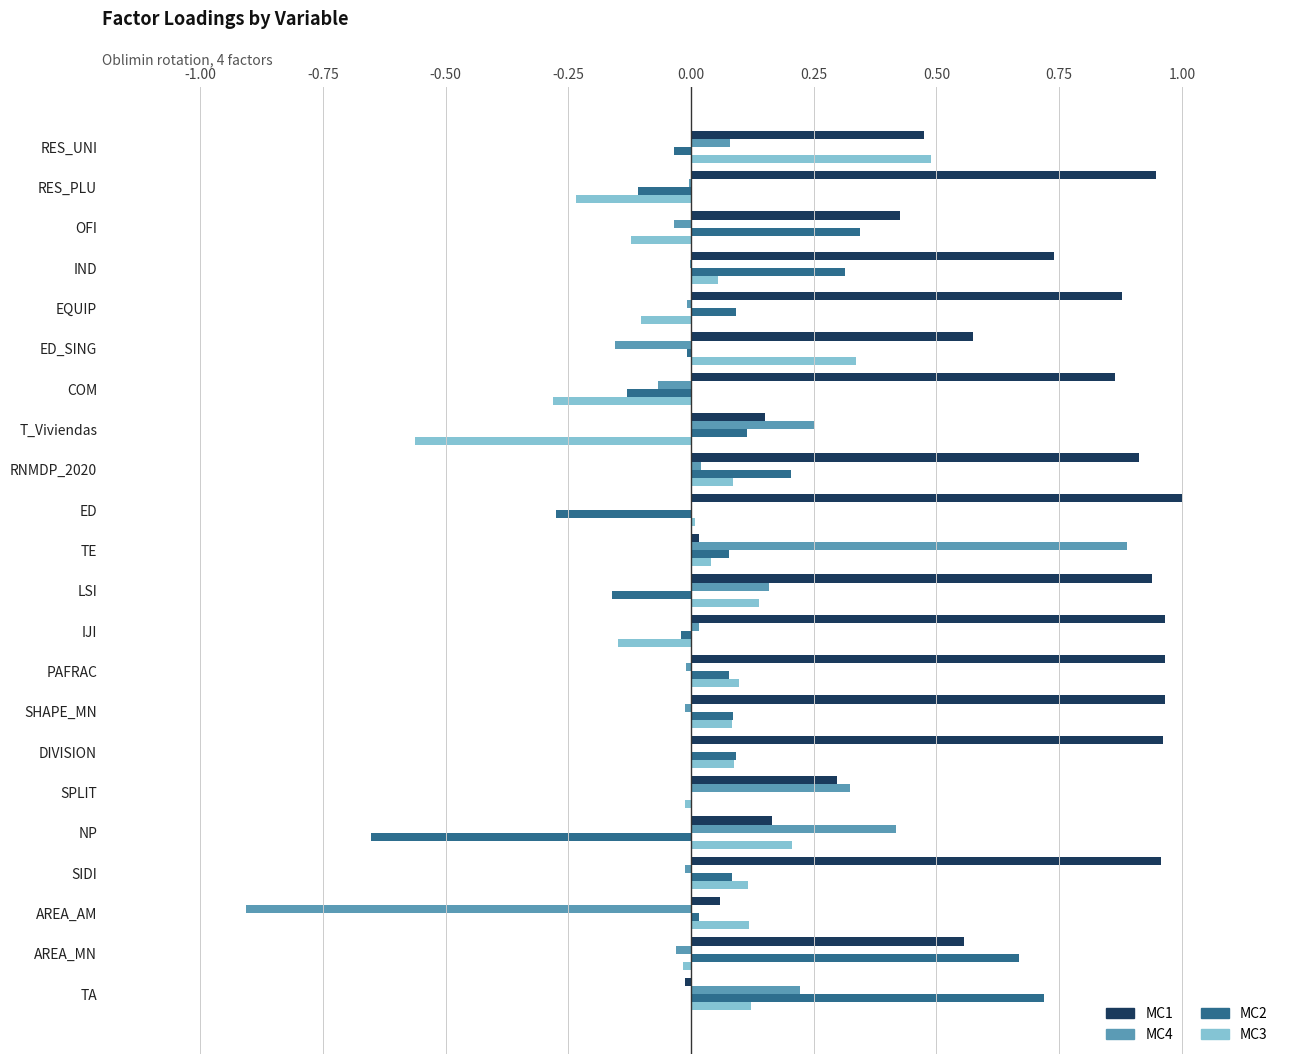

At which label does MC3 reach its peak?

RES_UNI